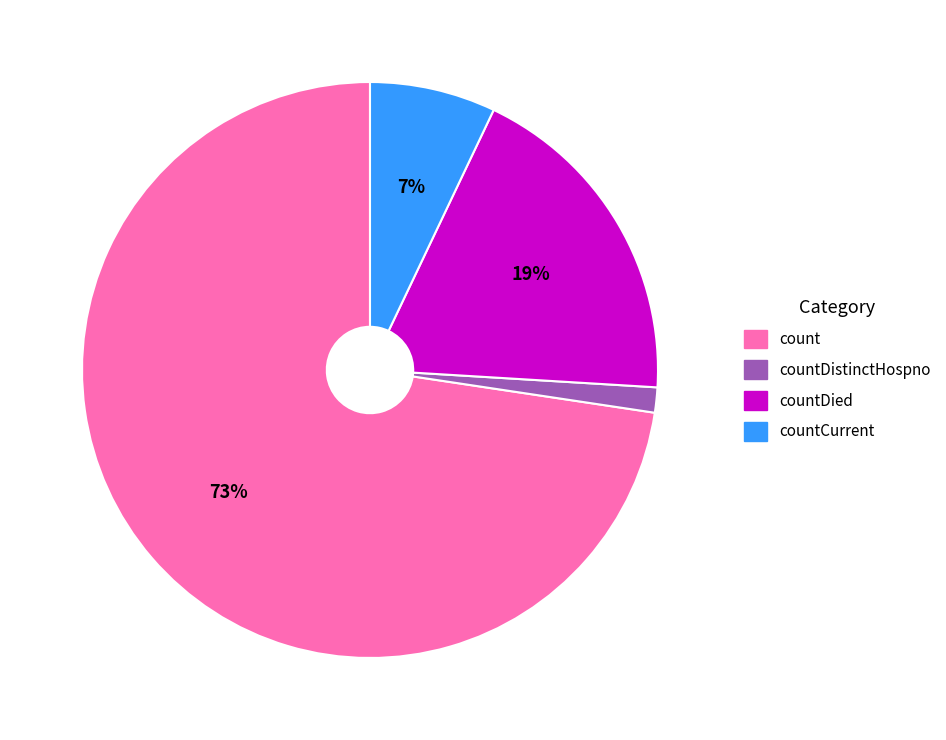

To the nearest percent, what is the average slice percentage?

25%